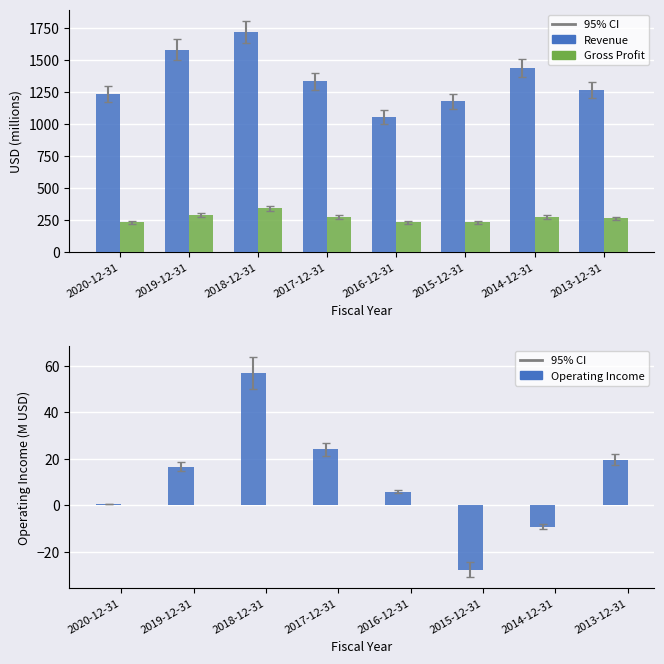

At which label does Operating Income first exceed 16?

2019-12-31